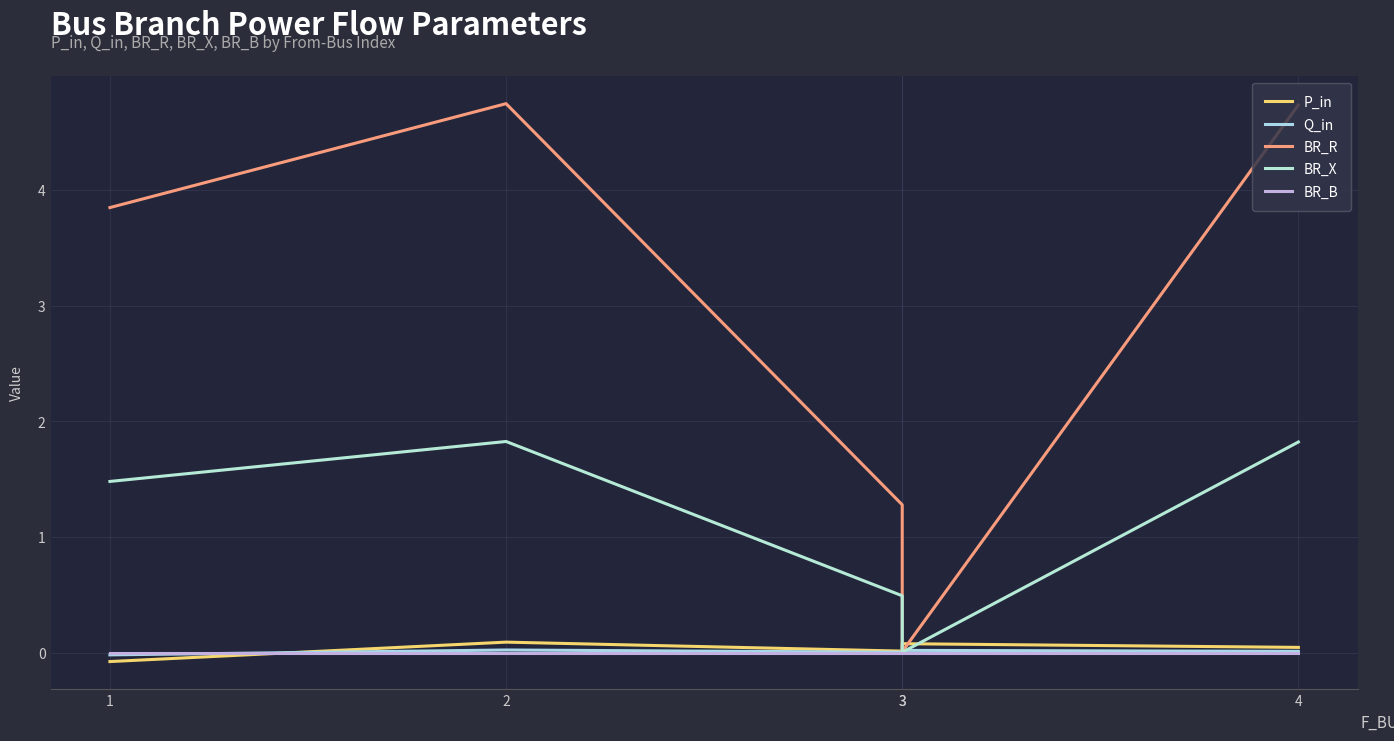

At how many categories does at least one series exceed 2?

3